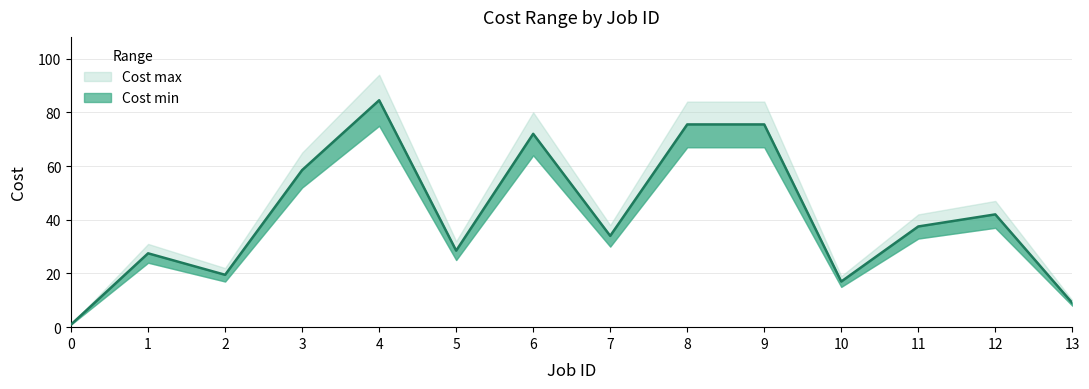

Where does the data first go above 37?

3